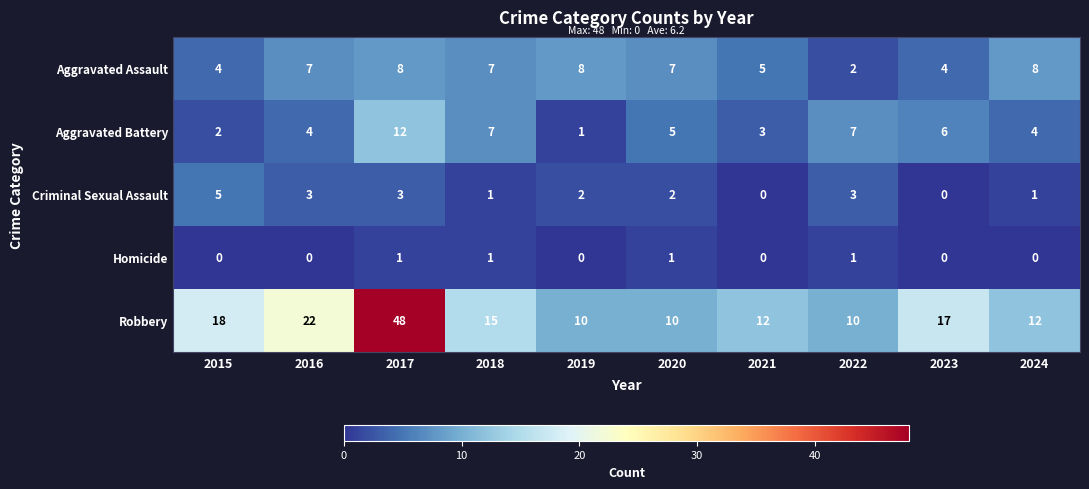

Count the Aggravated Assault values in the range 4 to 8.

9